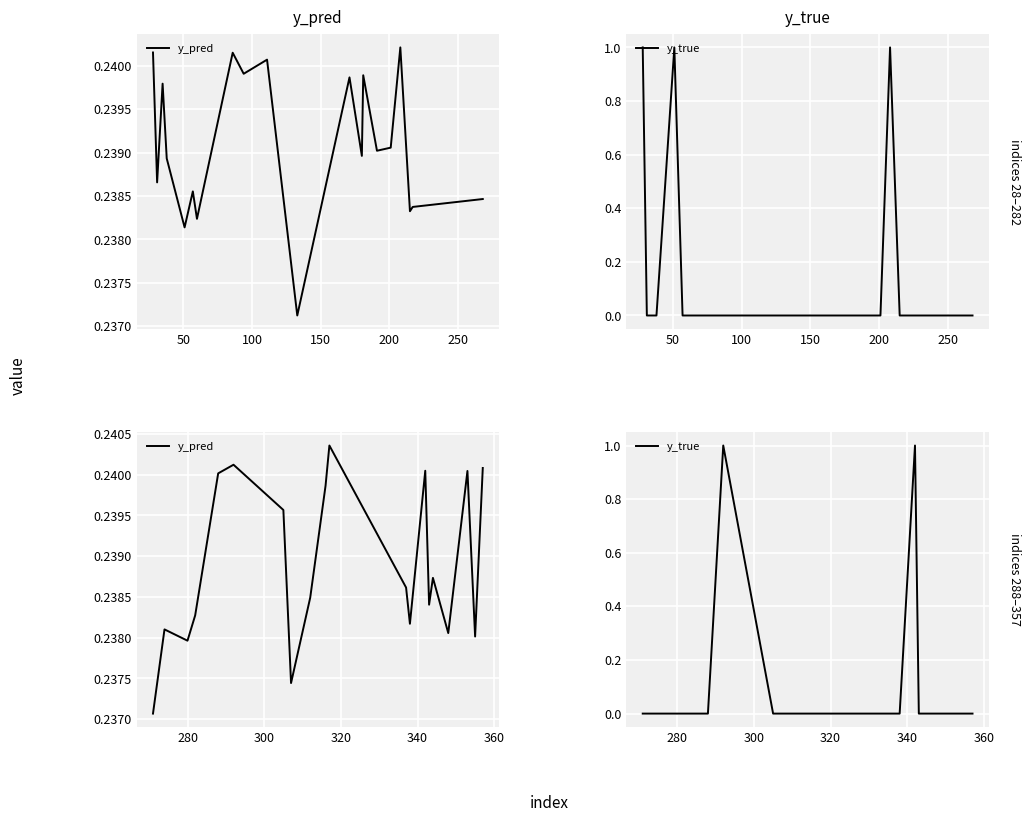

The y_pred series shows 0.2 at 9. True or false?

True